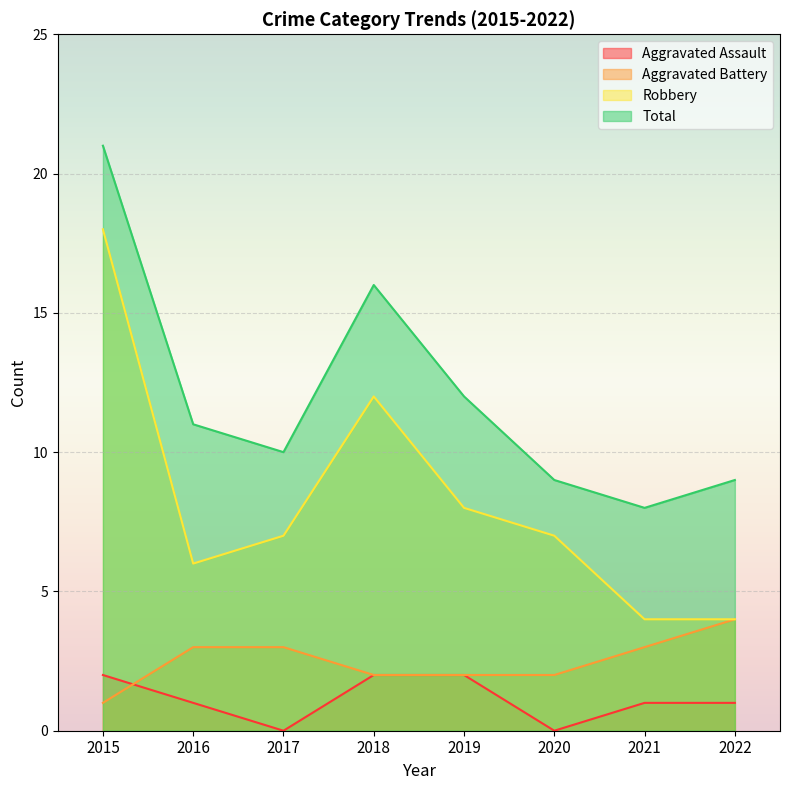

Reading left to right, list all the values displayed in this chart.

Aggravated Assault: 2015=2	2016=1	2017=0	2018=2	2019=2	2020=0	2021=1	2022=1
Aggravated Battery: 2015=1	2016=3	2017=3	2018=2	2019=2	2020=2	2021=3	2022=4
Robbery: 2015=18	2016=6	2017=7	2018=12	2019=8	2020=7	2021=4	2022=4
Total: 2015=21	2016=11	2017=10	2018=16	2019=12	2020=9	2021=8	2022=9